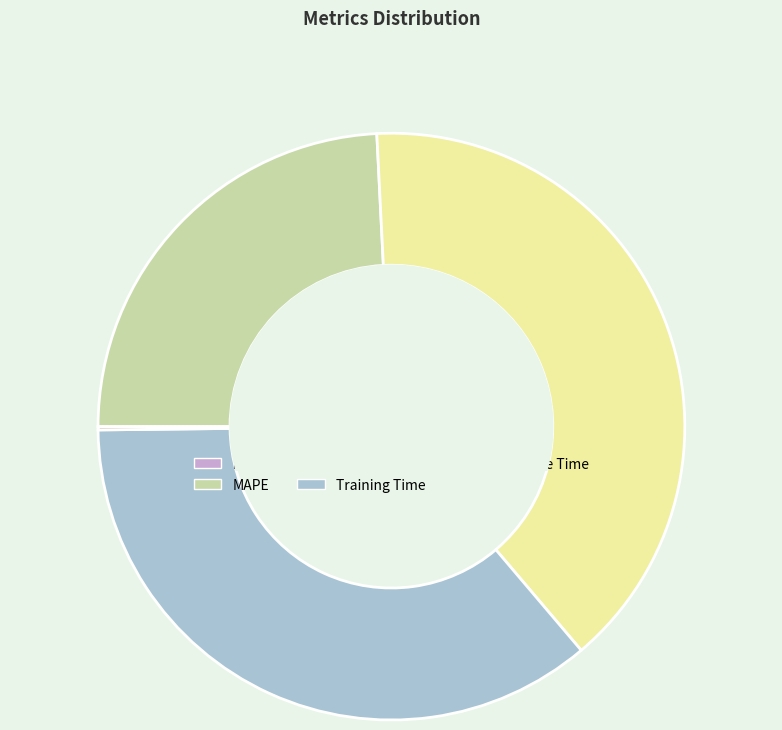

Count the number of slices in the pie.

5